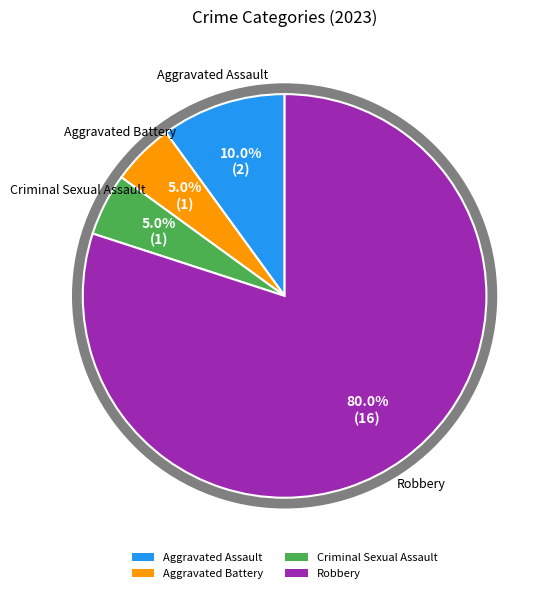

The Aggravated Assault slice represents 10% of the pie. True or false?

True